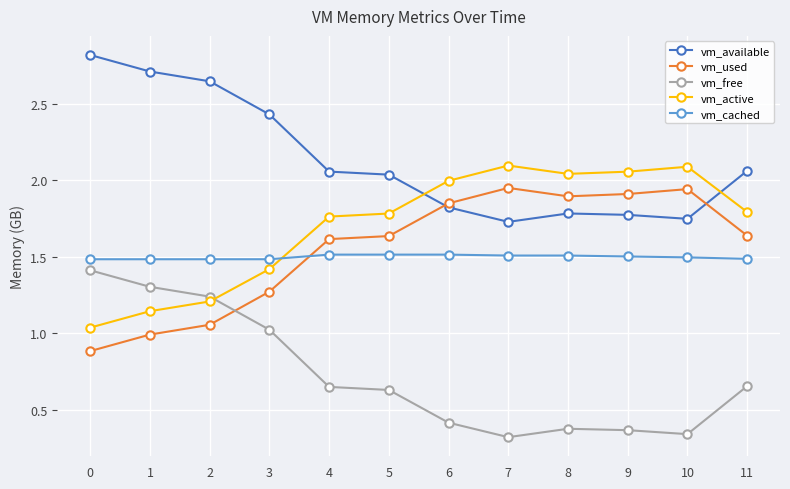

What is the total value across all series at 8?

7.6